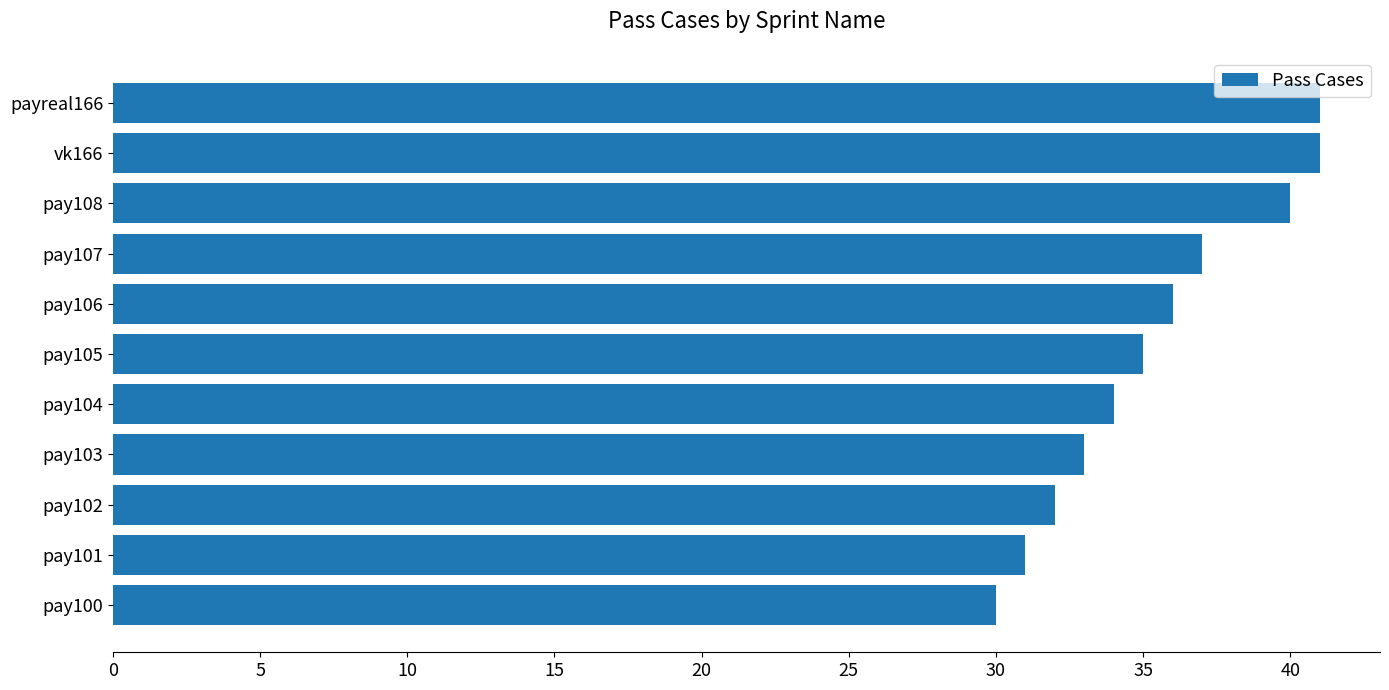

Count the number of categories in the chart.

11